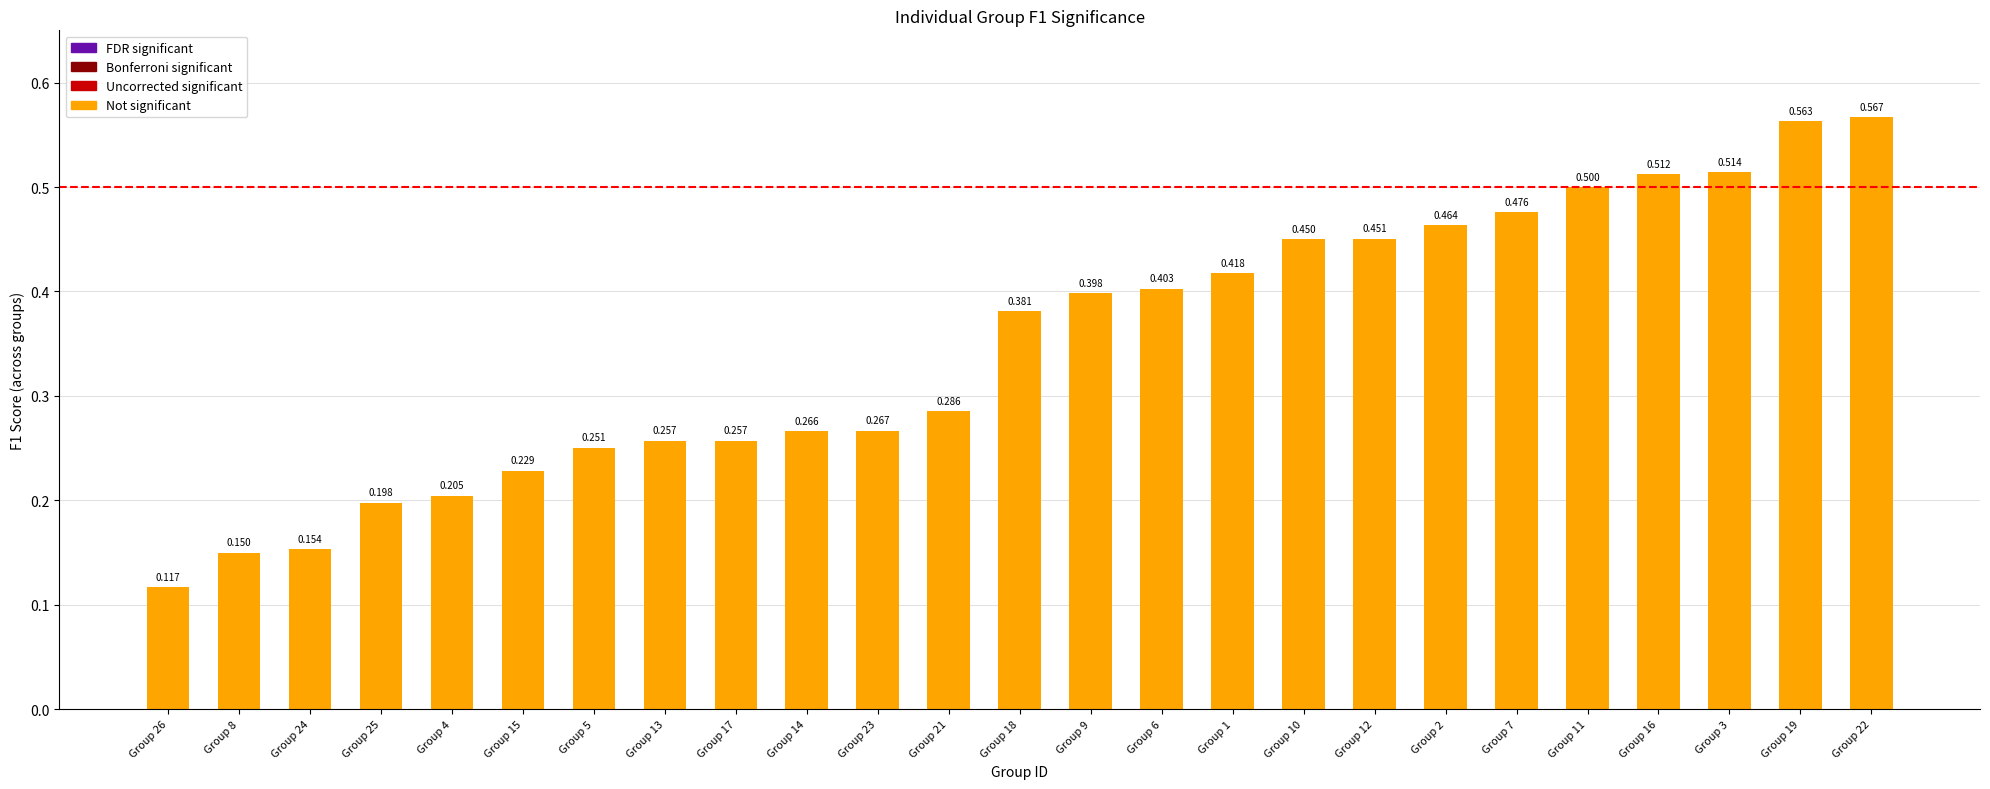

What is the greatest value displayed?

0.6